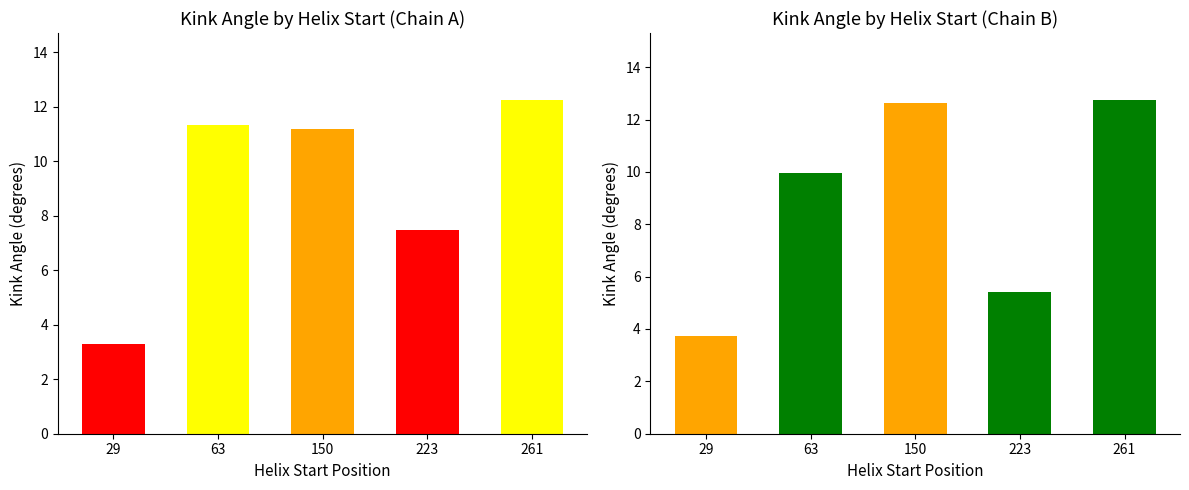

What is the value of the 1zl0A bar at the 1st from the left?

3.3